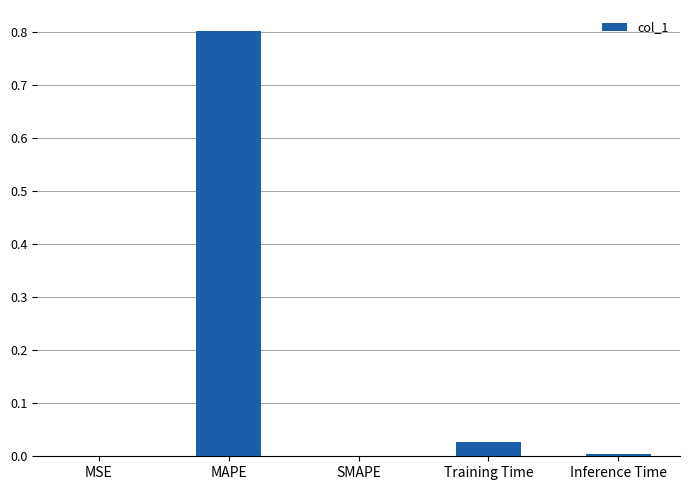

What is the sum of all values?

0.8